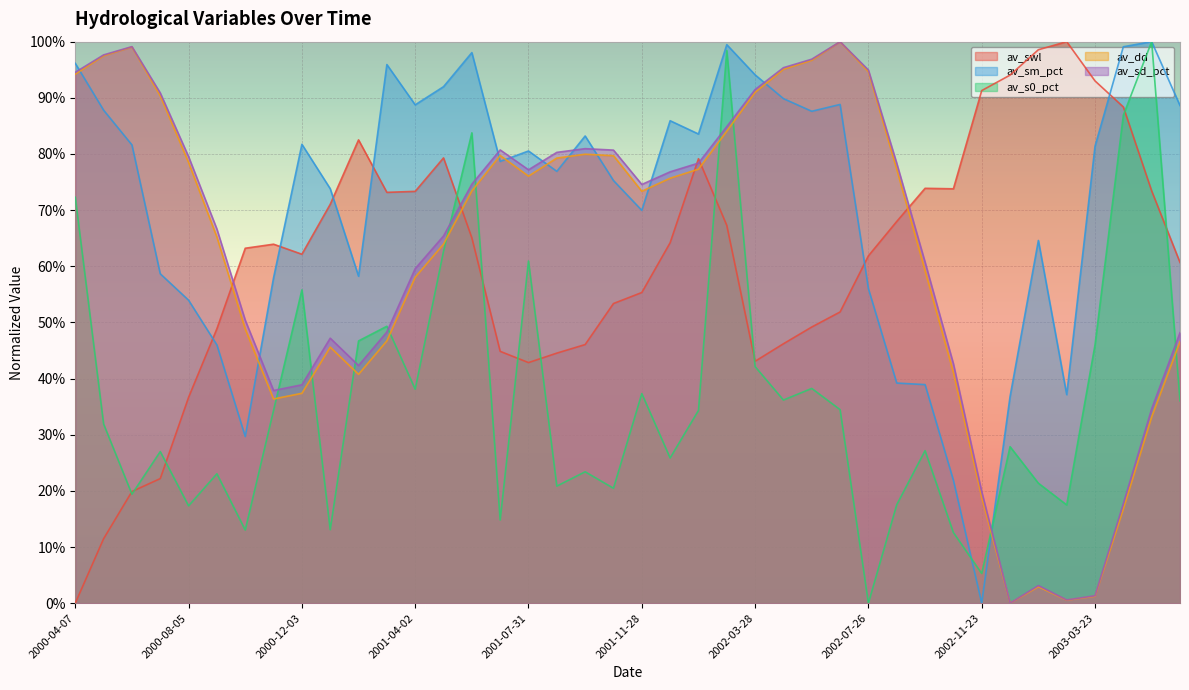

In av_swl, how many points are lower than both neighbors (excluding endpoints)?

5